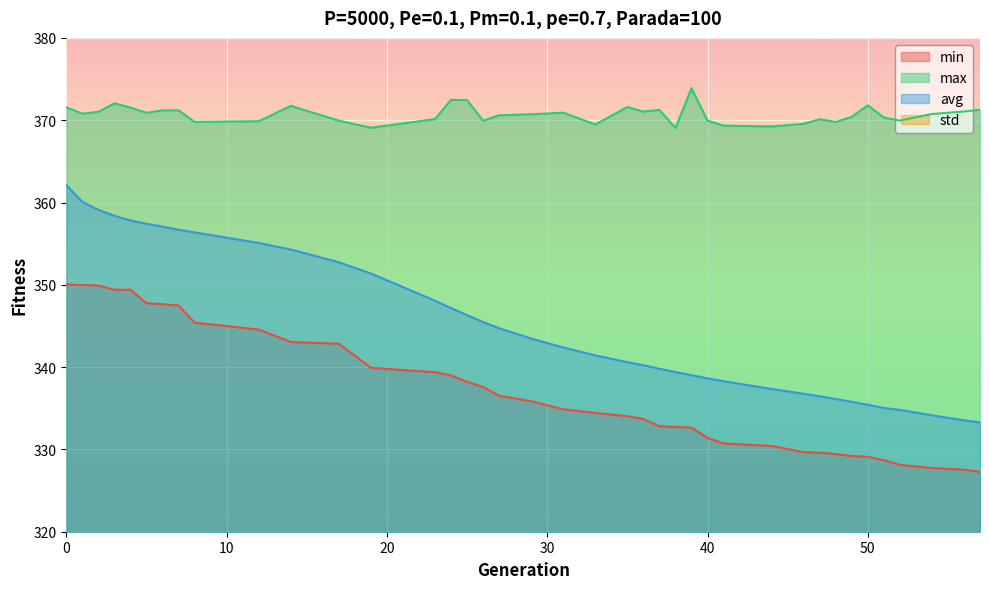

True or false: max and std intersect in this chart.

False